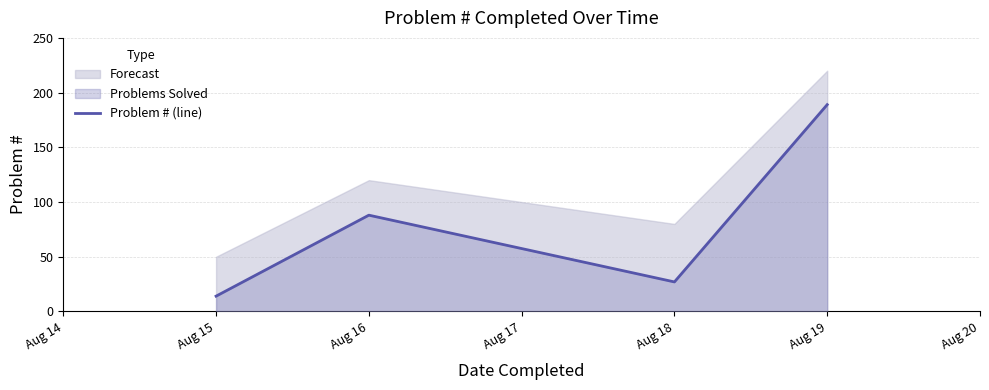

What is the lowest value of the Problem # (line) series?

14